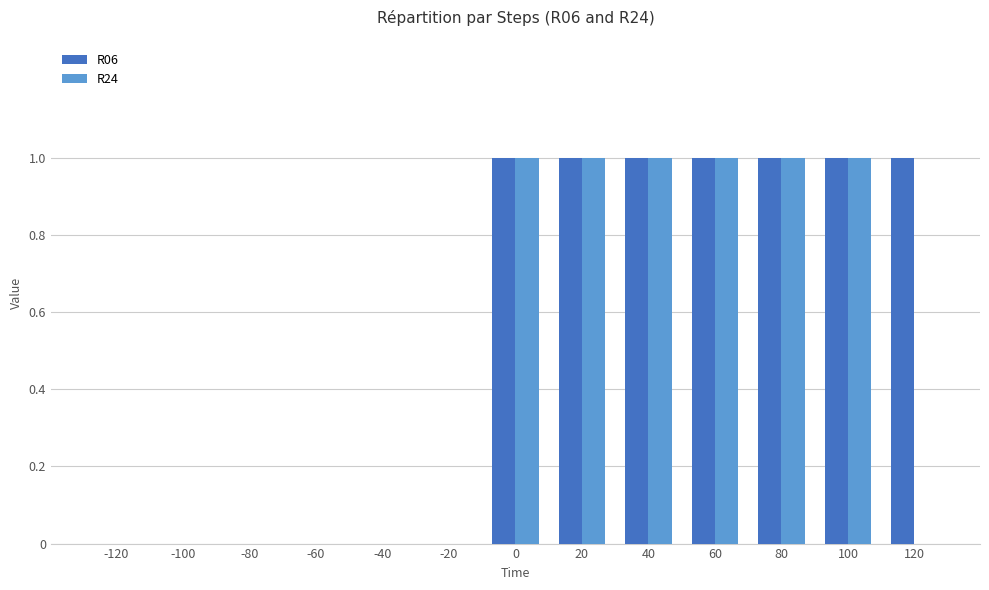

Which series changed the most between 80 and 120?

R24